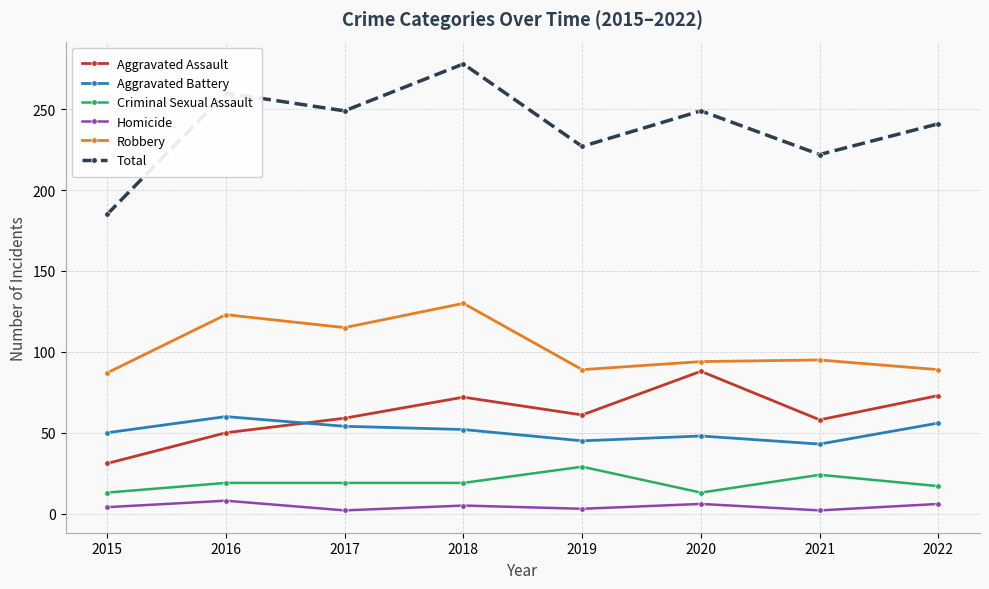

Does the chart display data point markers on the line(s)?

Yes